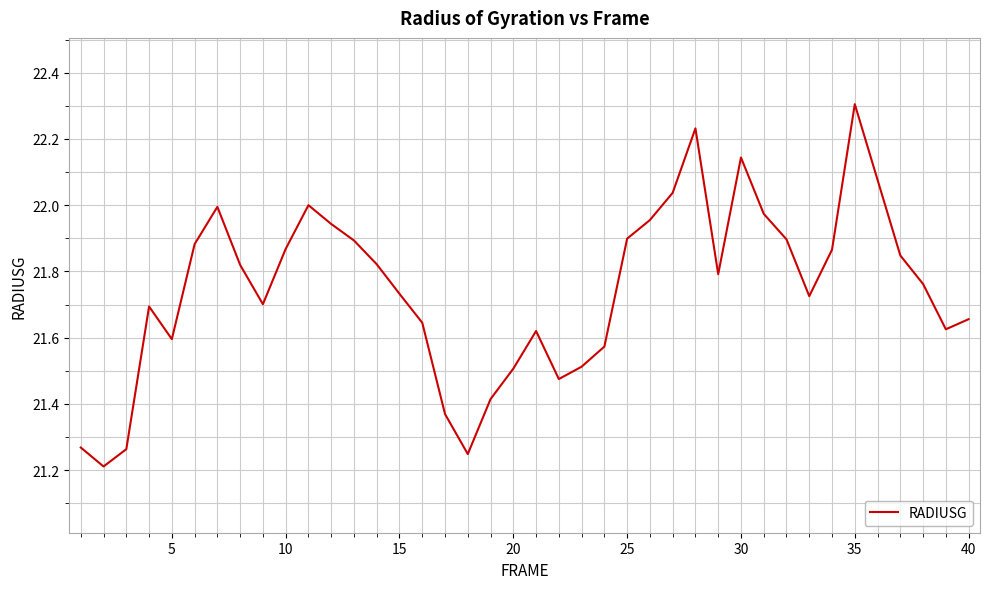

What is the greatest value displayed?

22.3